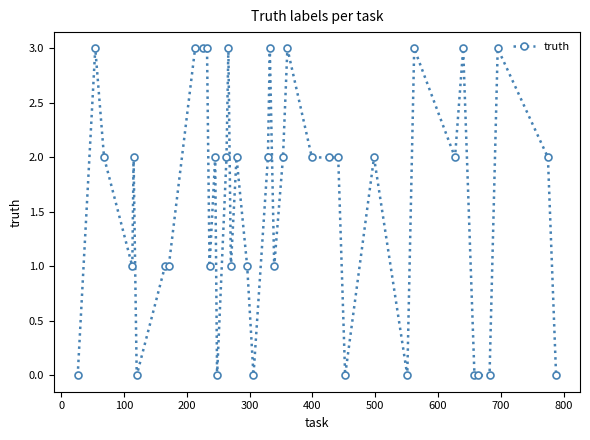

What is the difference between the maximum and minimum values?

3